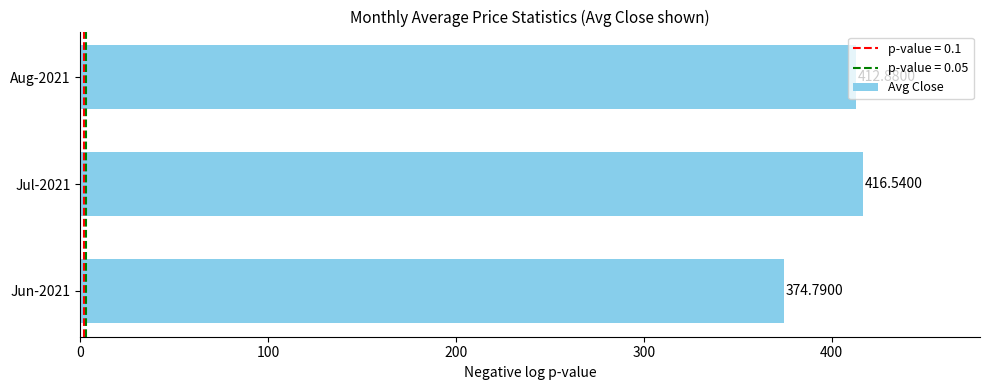

What is the ratio of the value at Aug-2021 to the value at Jun-2021?

1.1